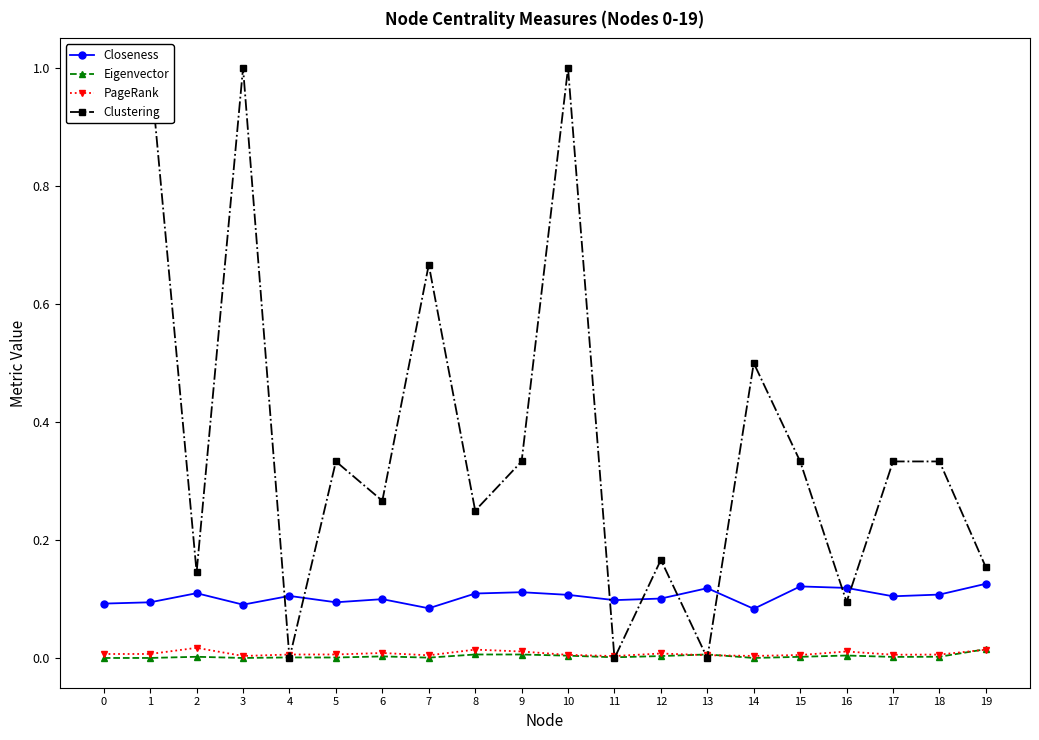

Where do Clustering and Eigenvector first cross each other?

3 and 4